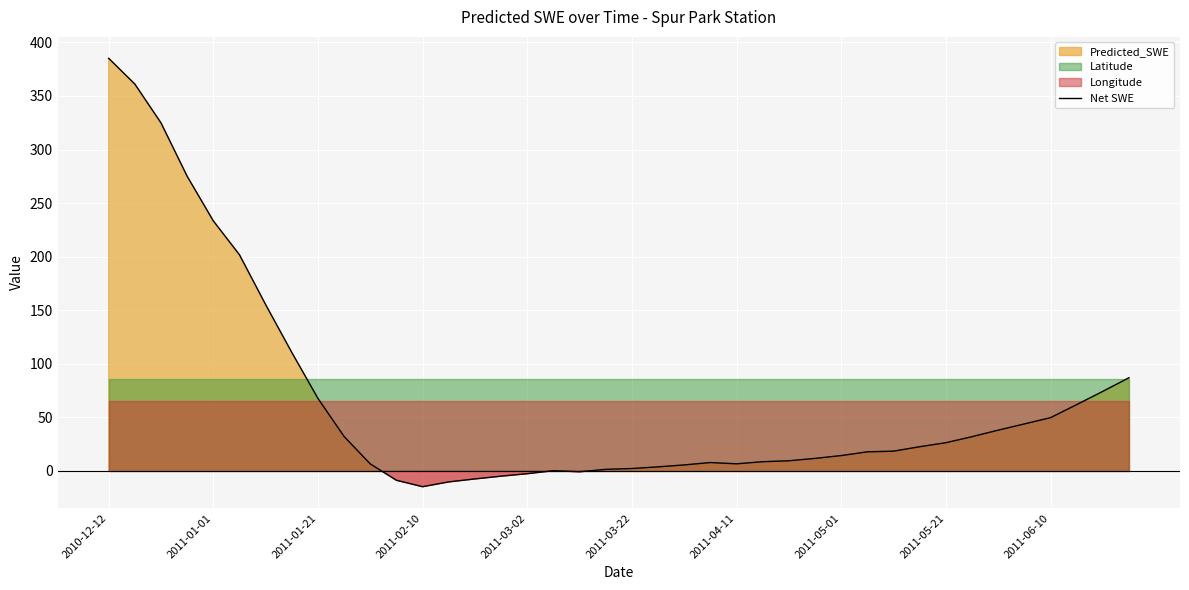

What is the difference between the maximum and minimum values?

399.8